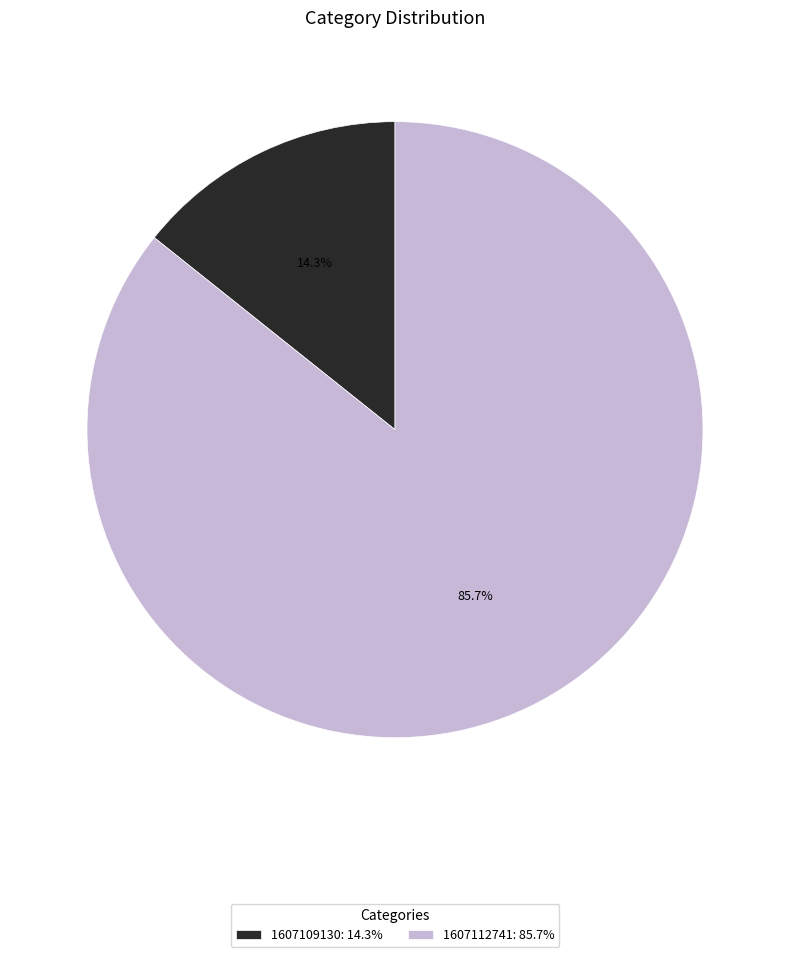

Is there any slice that represents more than half of the pie?

Yes